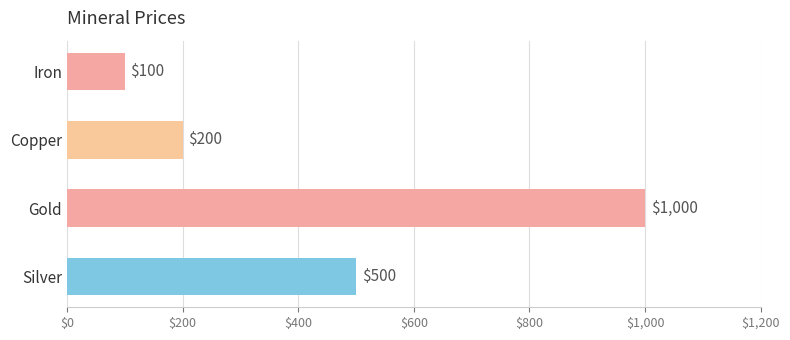

Rank the categories by value from lowest to highest.

Iron, Copper, Silver, Gold